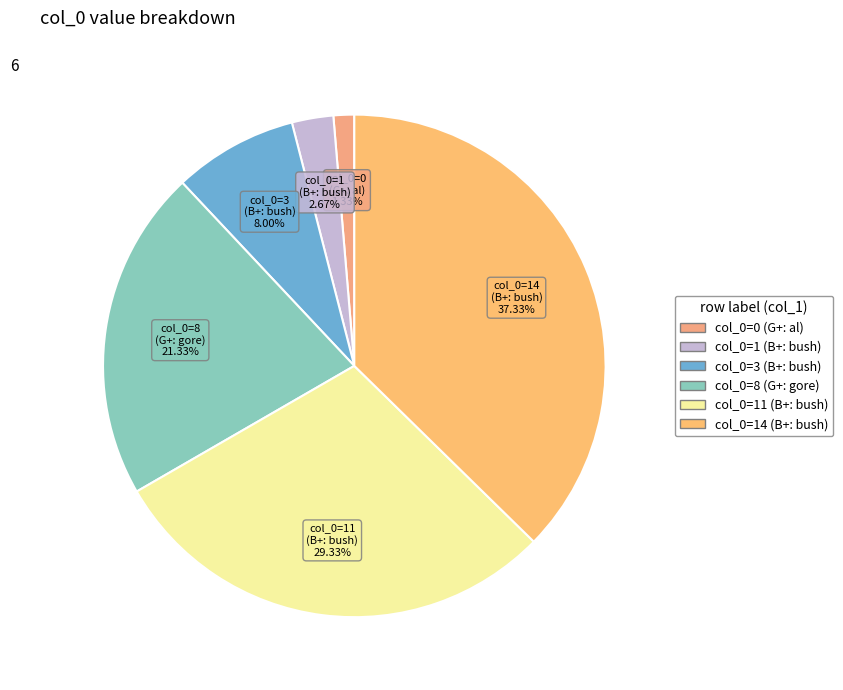

What is the smallest slice in the pie chart?

col_0=0 (G+: al)